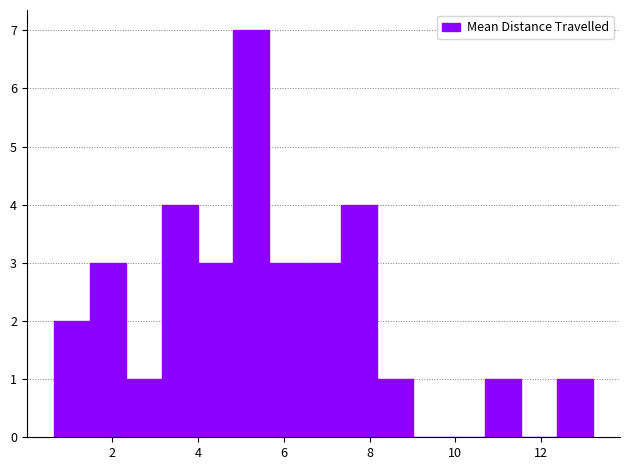

Over which range of the x-axis is the bar tallest?

4.8 to 5.6